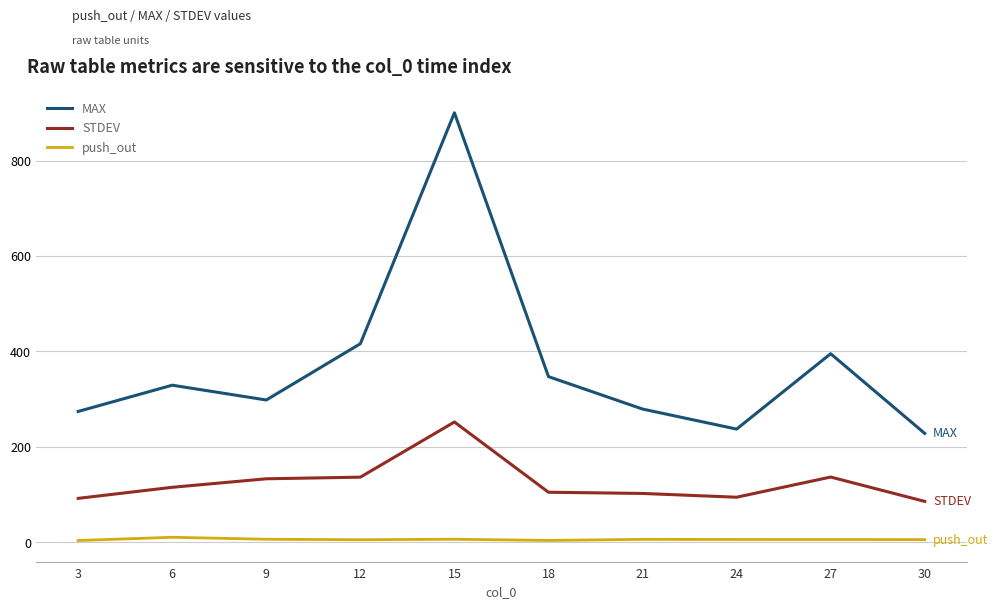

Which series has the widest spread of values?

MAX